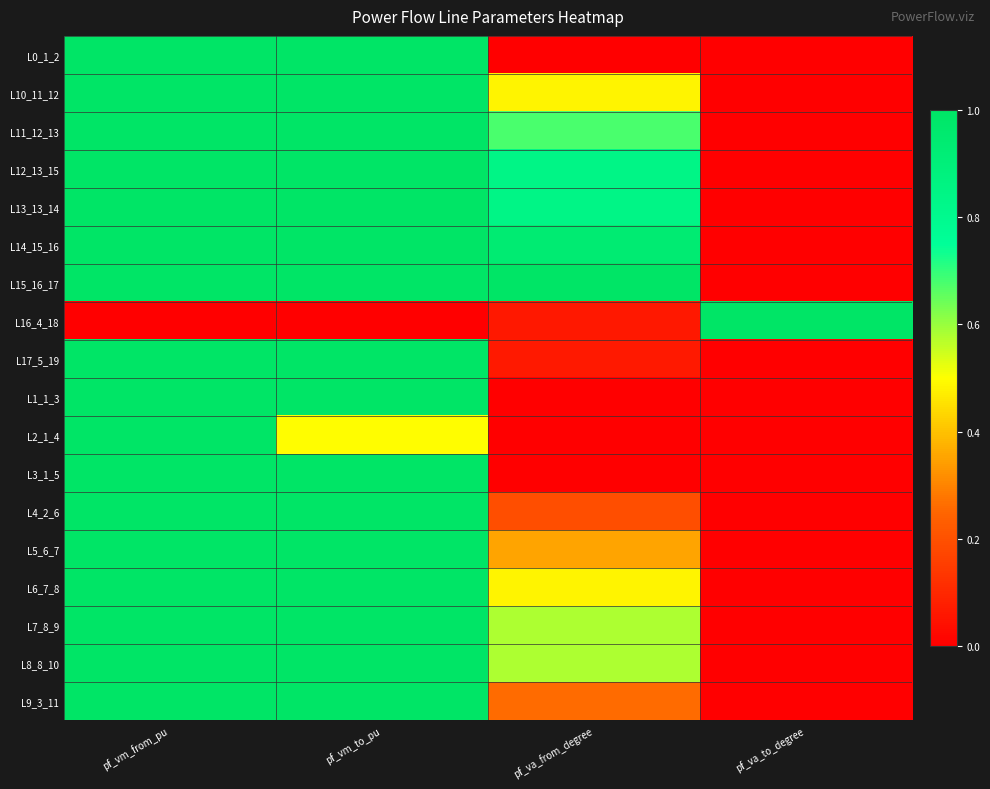

What is the spread (max minus min) of values at pf_va_to_degree?

1.0